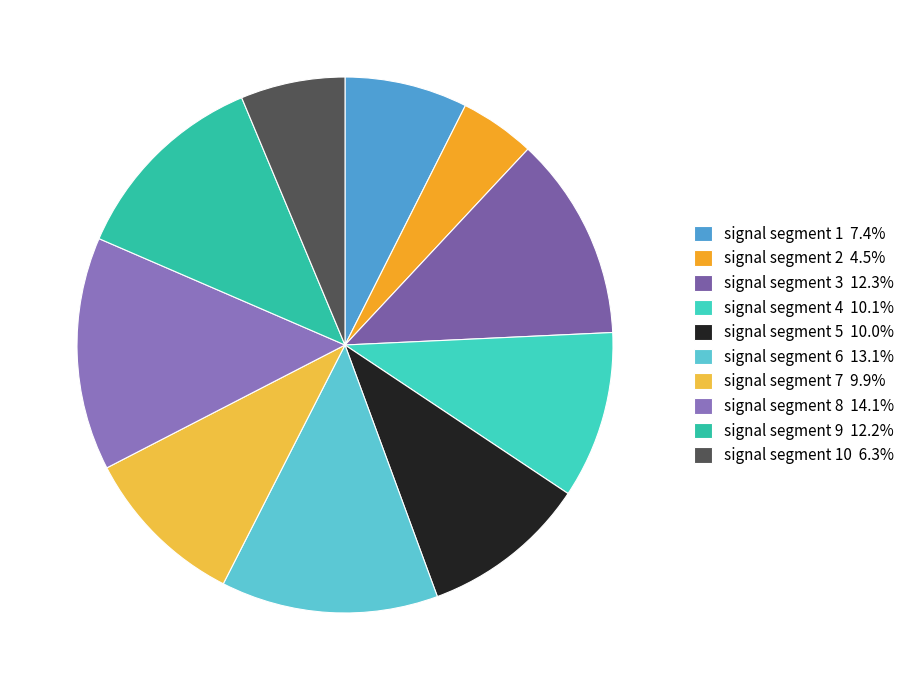

How many slices are in this pie chart?

10